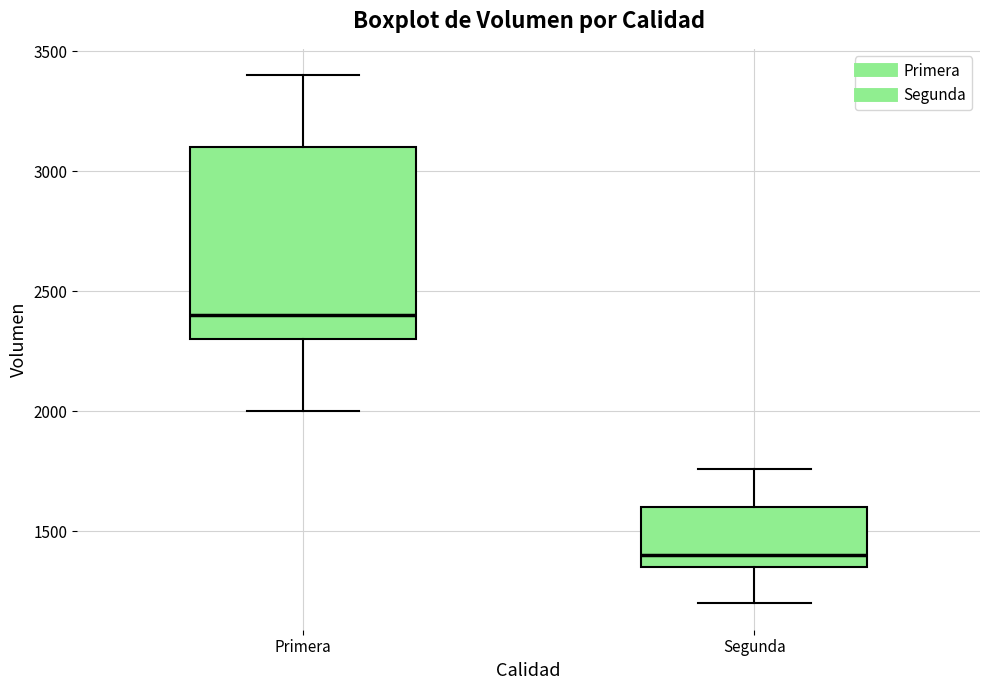

Which box has the highest median line?

Primera